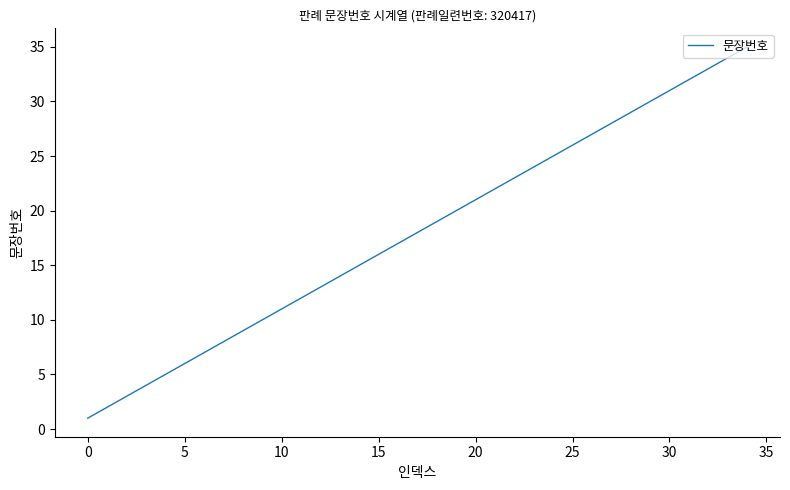

What is the sum of all values?

630